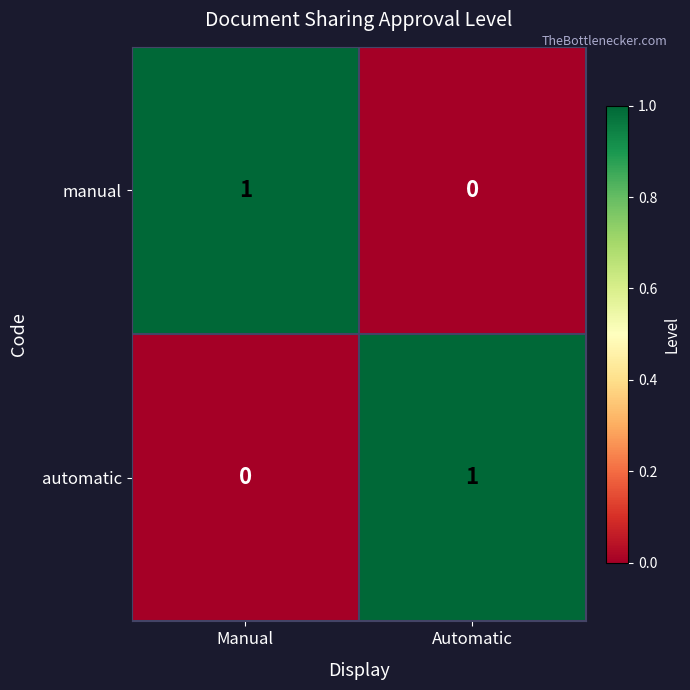

Rank the series at Manual from highest to lowest value.

manual, automatic